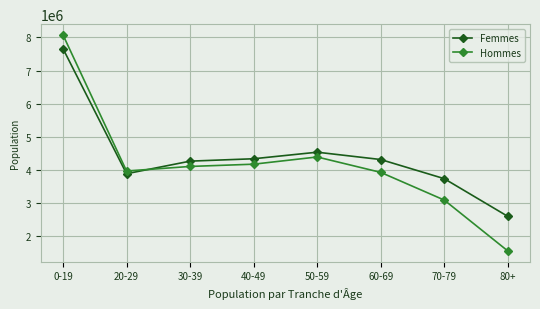

What is the minimum value shown in the chart?

1554000